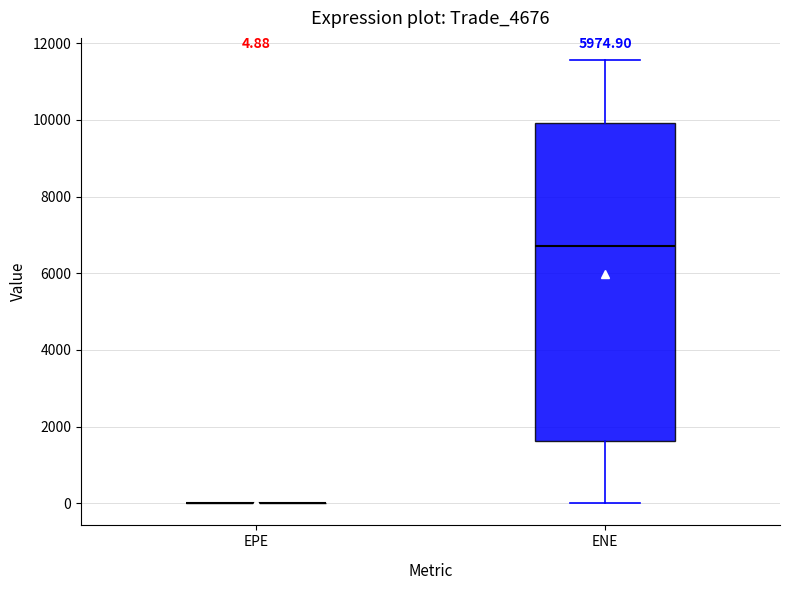

Which box is the tallest, from its lower edge to its upper edge?

ENE